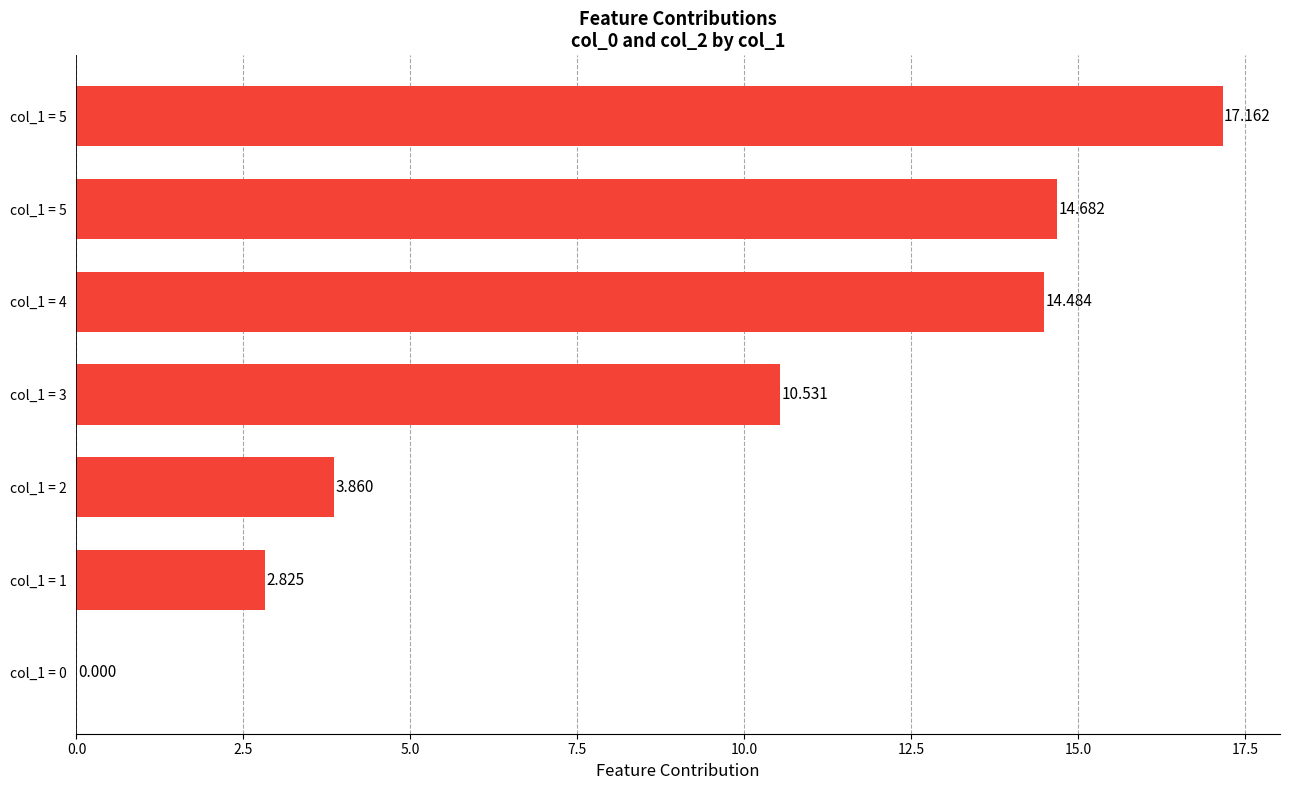

How many positive values are there?

6